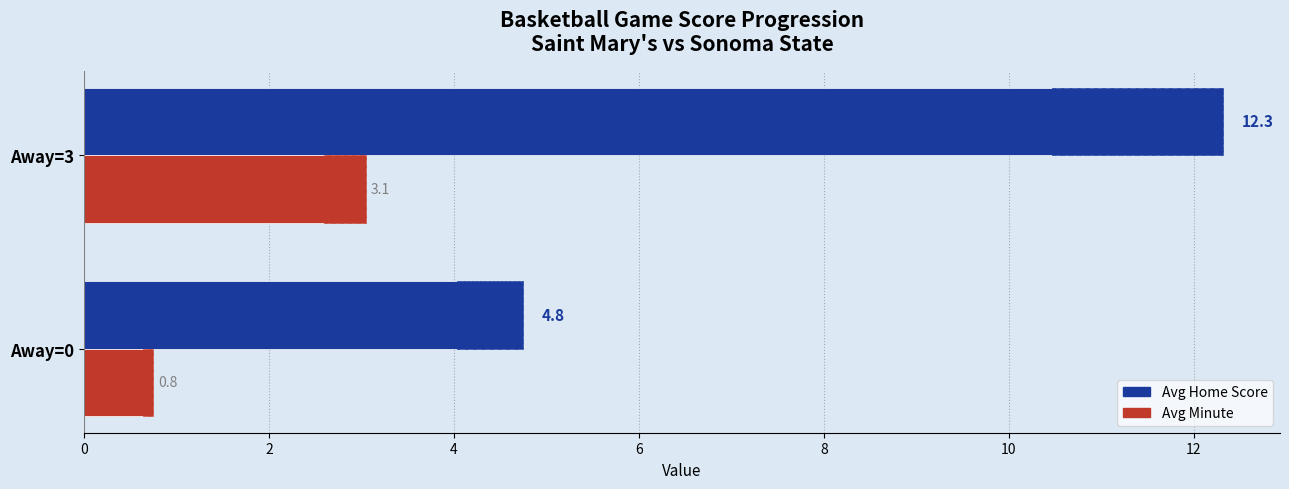

Rank the series by their average value, from lowest to highest.

Avg Minute, Avg Home Score